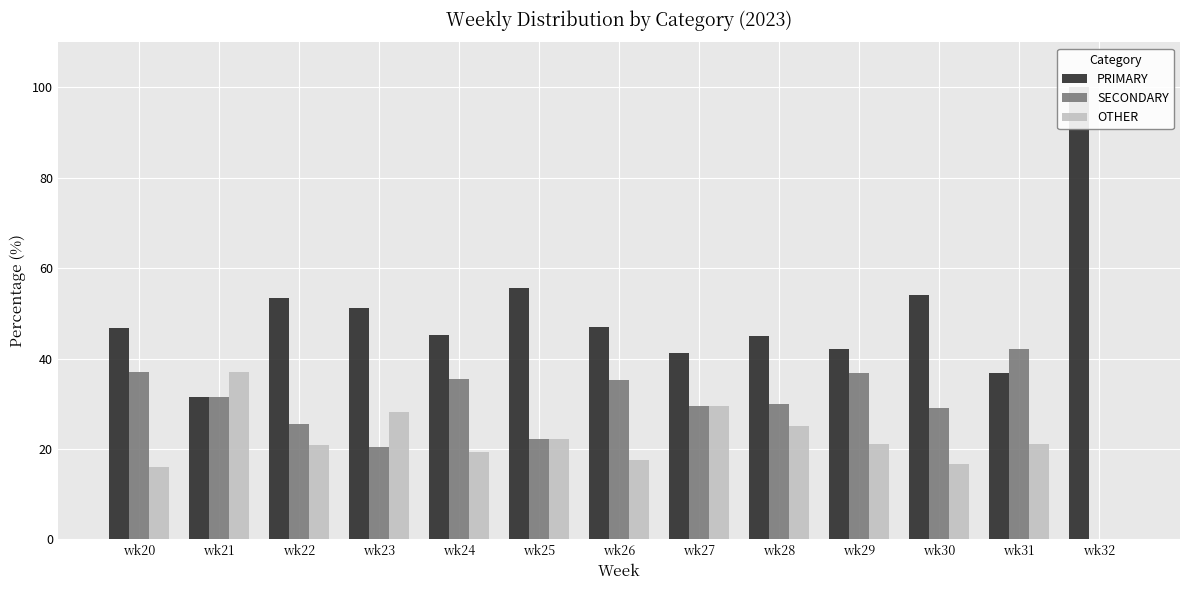

How many groups of bars are there?

13